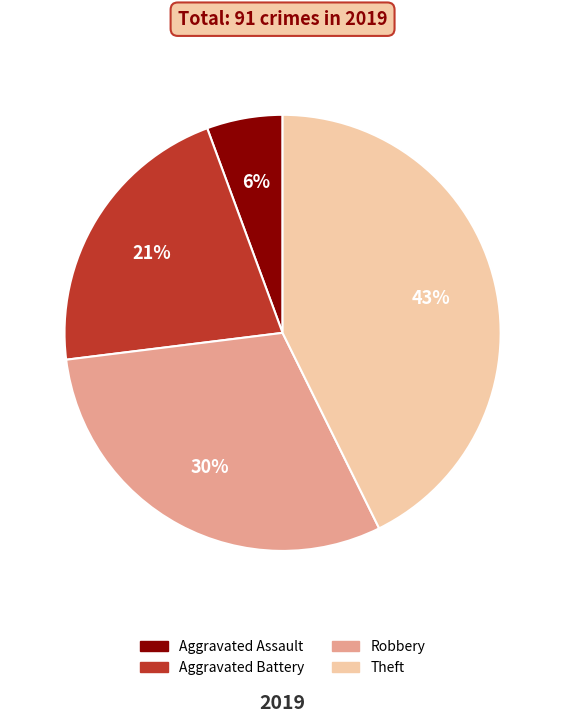

Rank the categories by value from lowest to highest.

Aggravated Assault, Aggravated Battery, Robbery, Theft